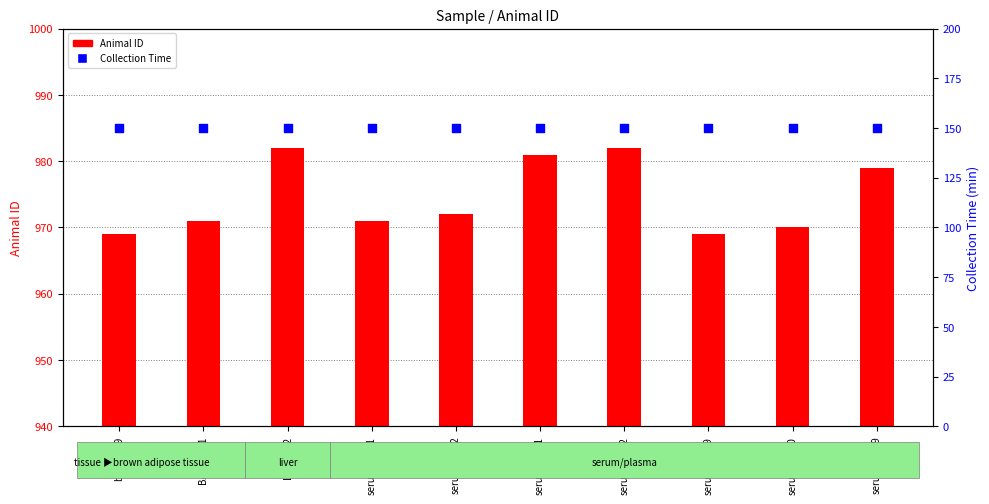

Which series has the largest total across all categories?

Animal ID